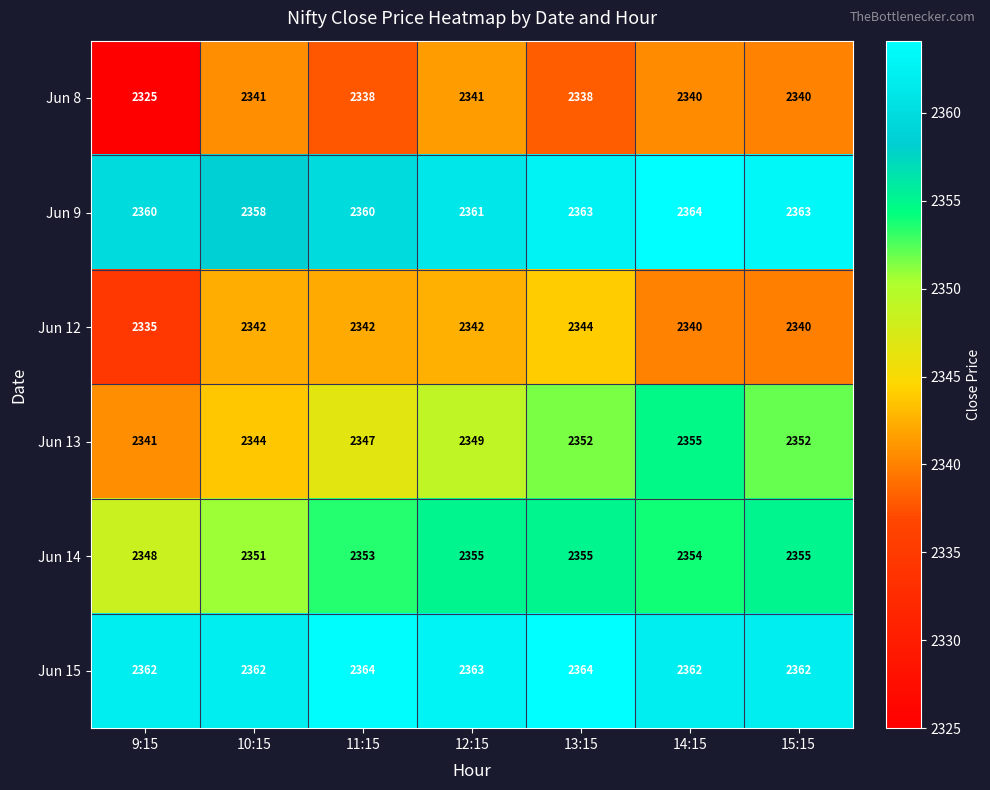

What is the minimum value shown in the chart?

2325